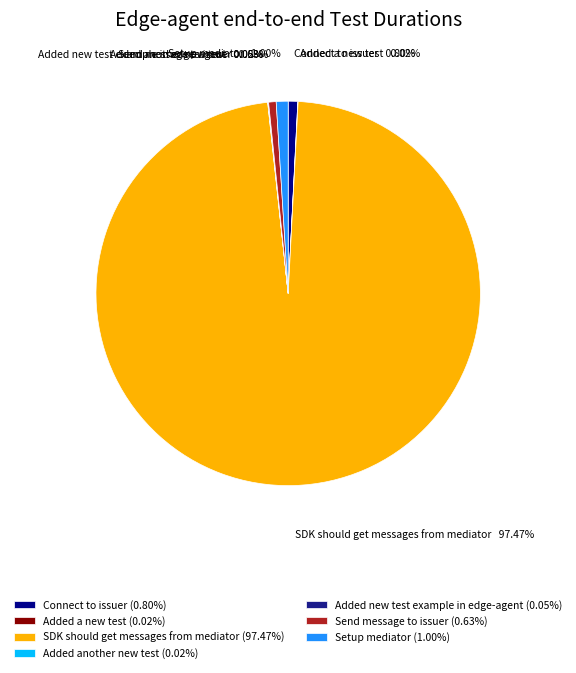

Is there a majority slice in this chart?

Yes